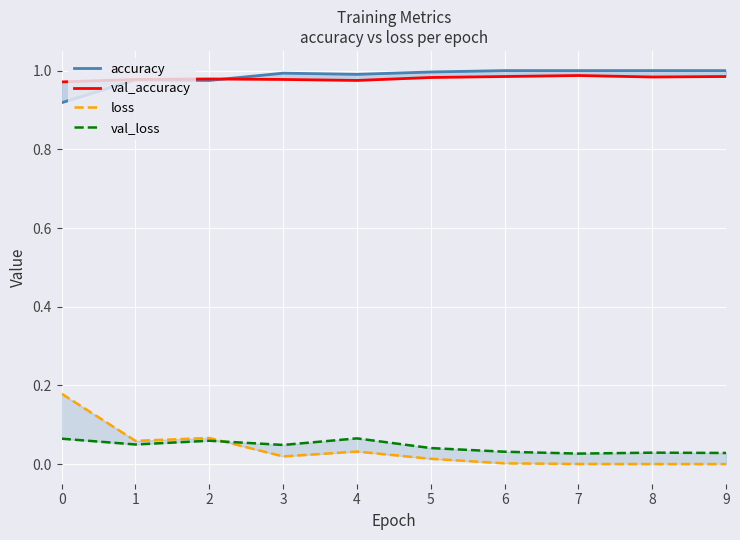

Rank the series by their maximum value, from lowest to highest.

val_loss, loss, val_accuracy, accuracy